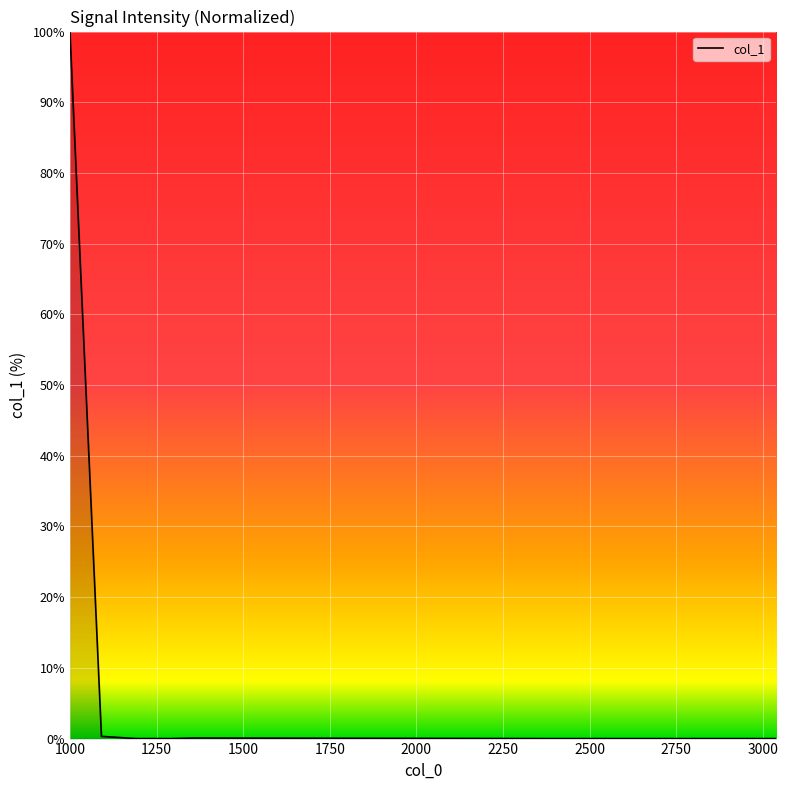

What is the difference between the maximum and minimum values?

100.0